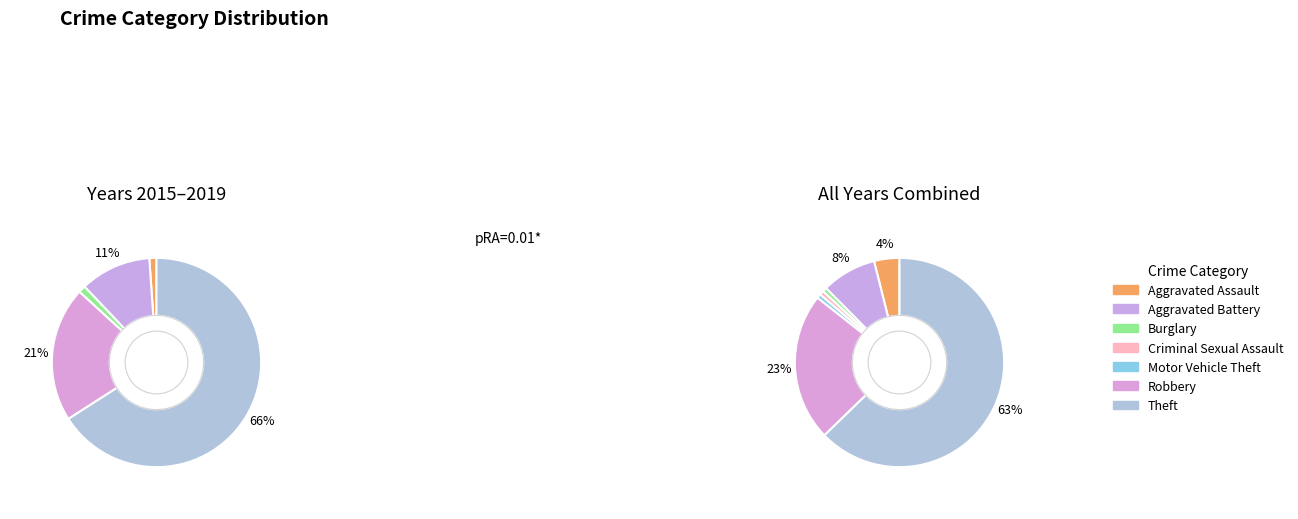

Is it true that Robbery is 23% of the pie?

True